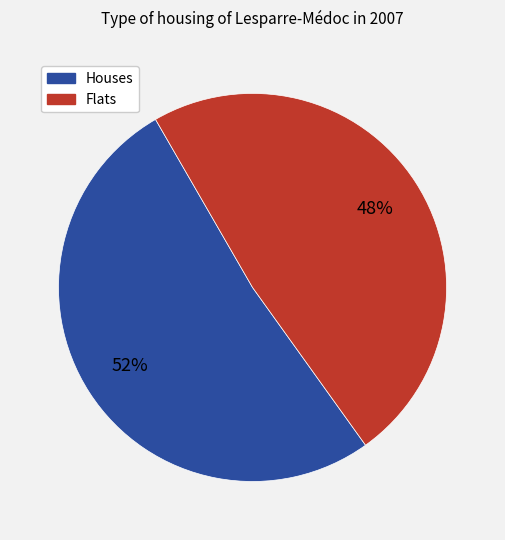

To the nearest percent, what is the average slice percentage?

50%